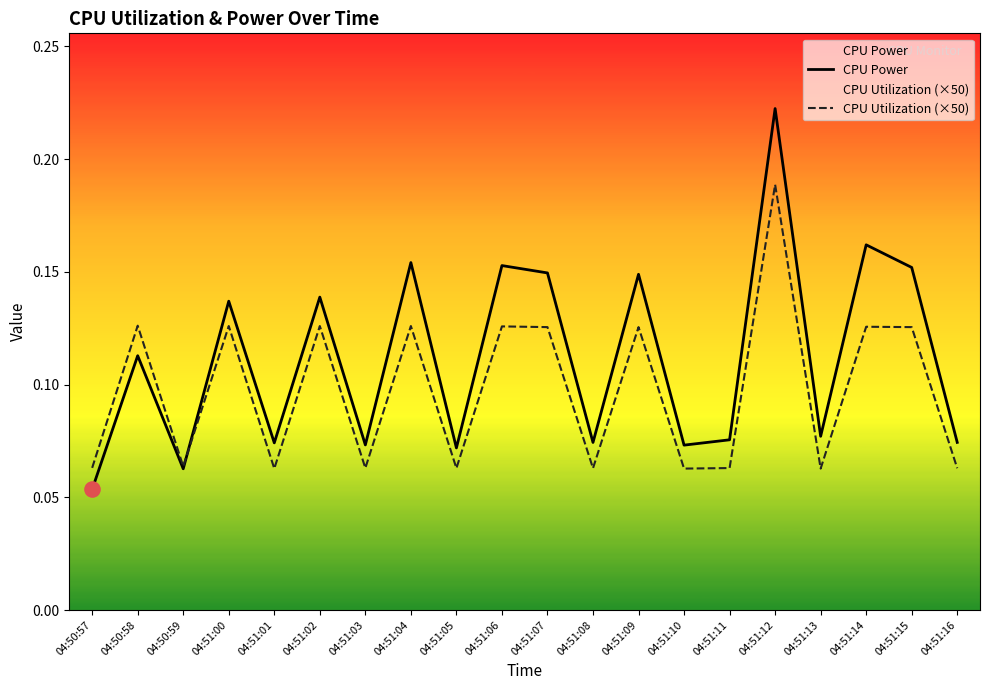

At which category is the sum across all series the highest?

04:51:12